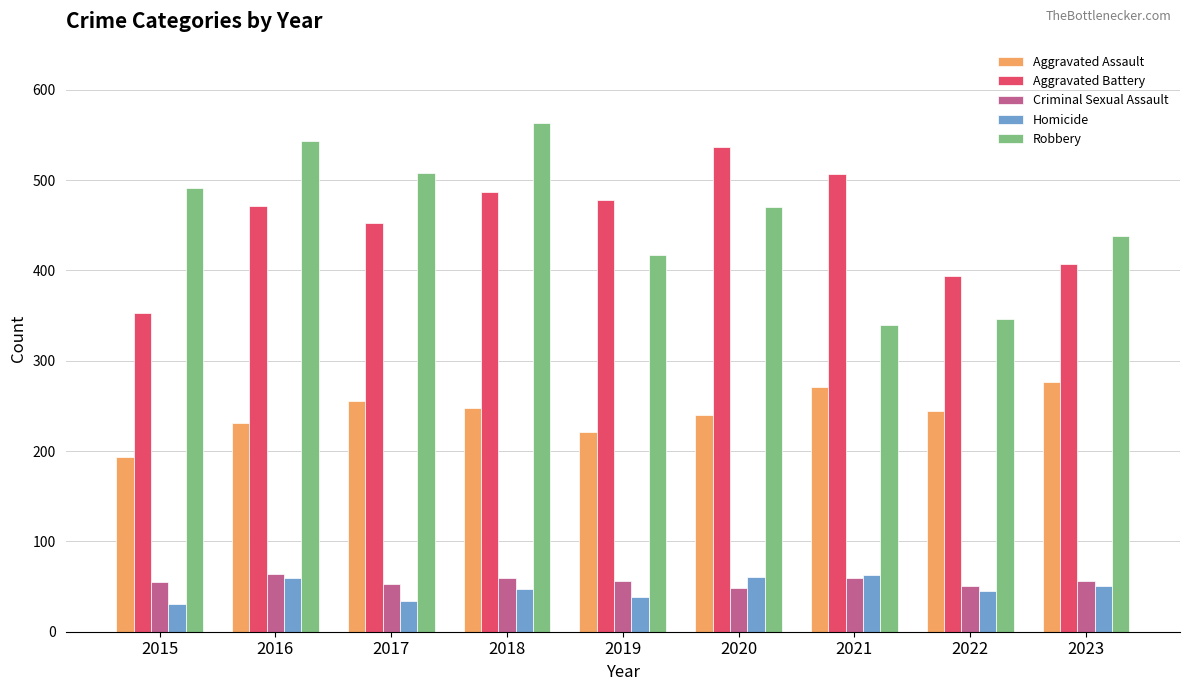

Is the value of Robbery at 2022 greater than the value of Aggravated Battery at 2021?

No